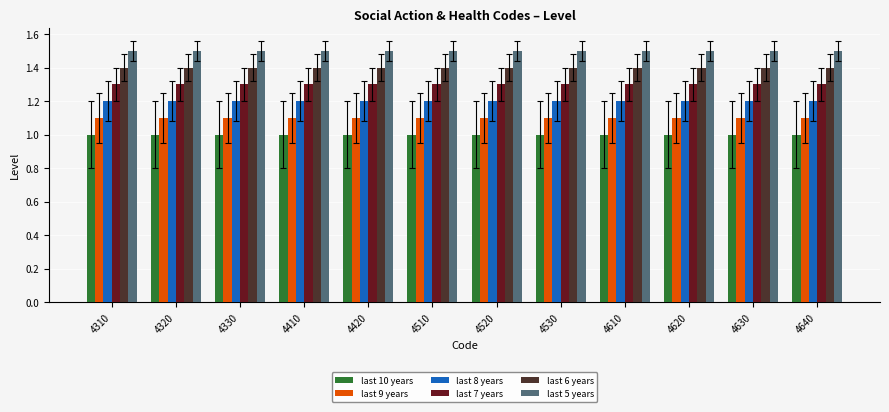

What is the spread (max minus min) of values at 4630?

0.5